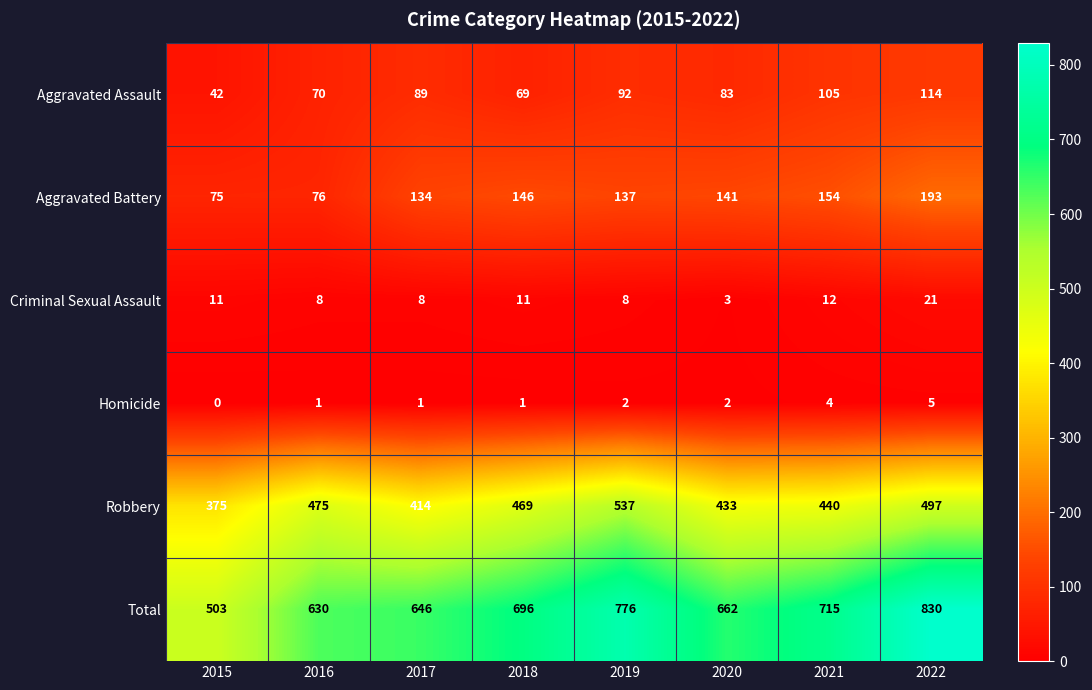

At which label does Aggravated Assault reach its minimum?

2015